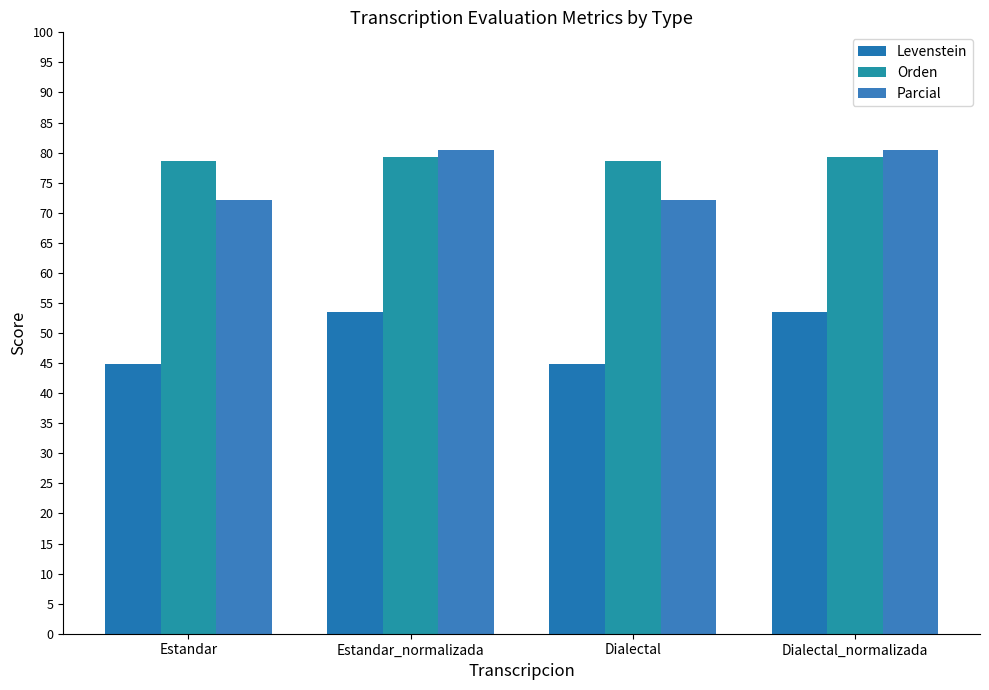

The value of Levenstein at Estandar_normalizada is 22.9. True or false?

False